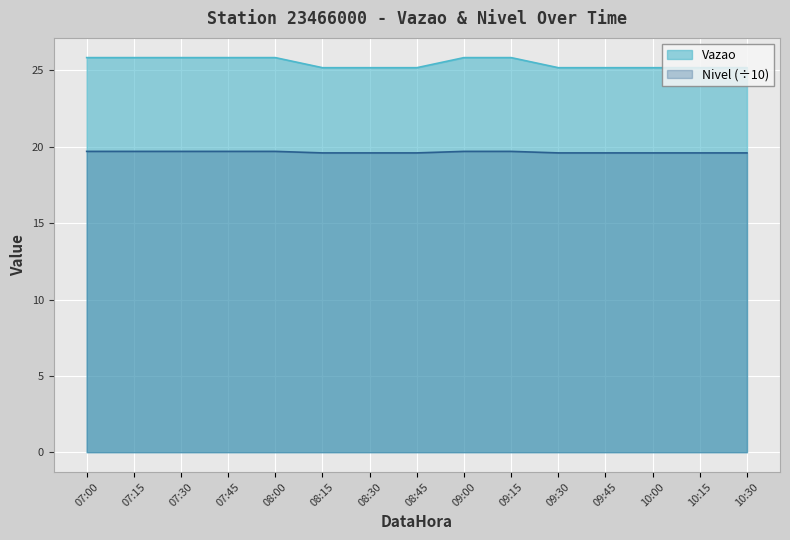

True or false: Nivel and Vazao intersect in this chart.

False